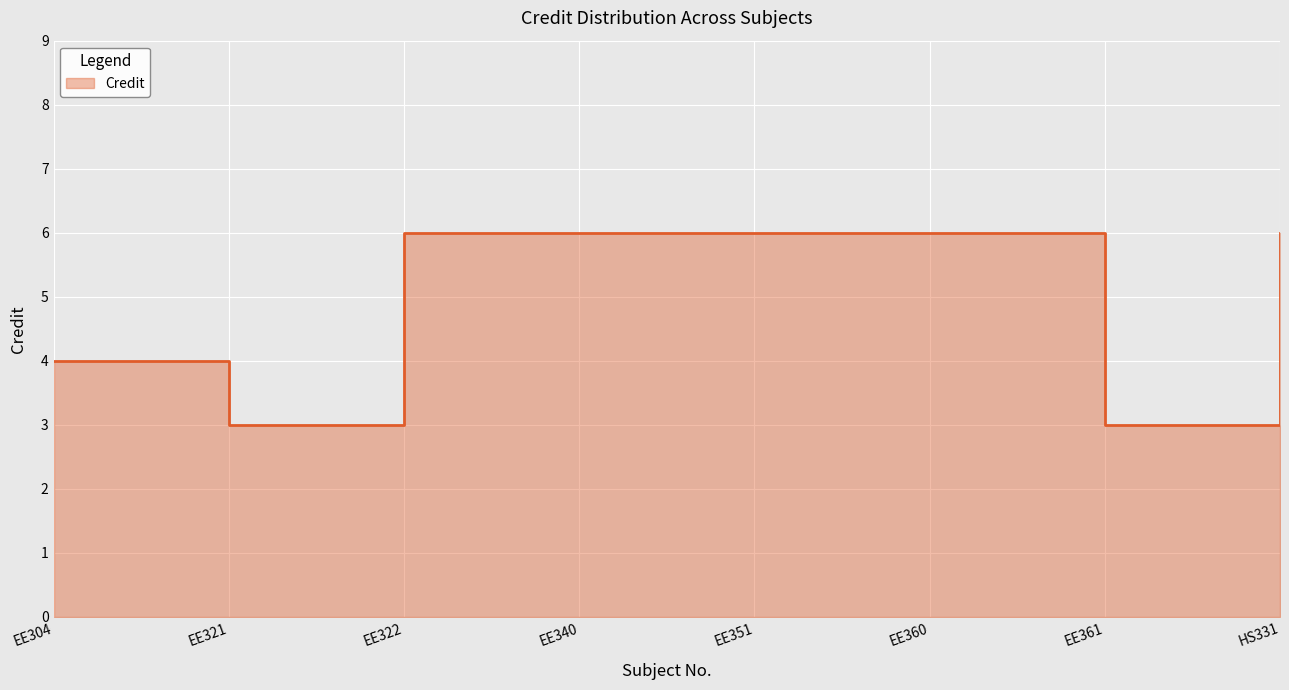

What is the label of the 7th point from the right?

EE321